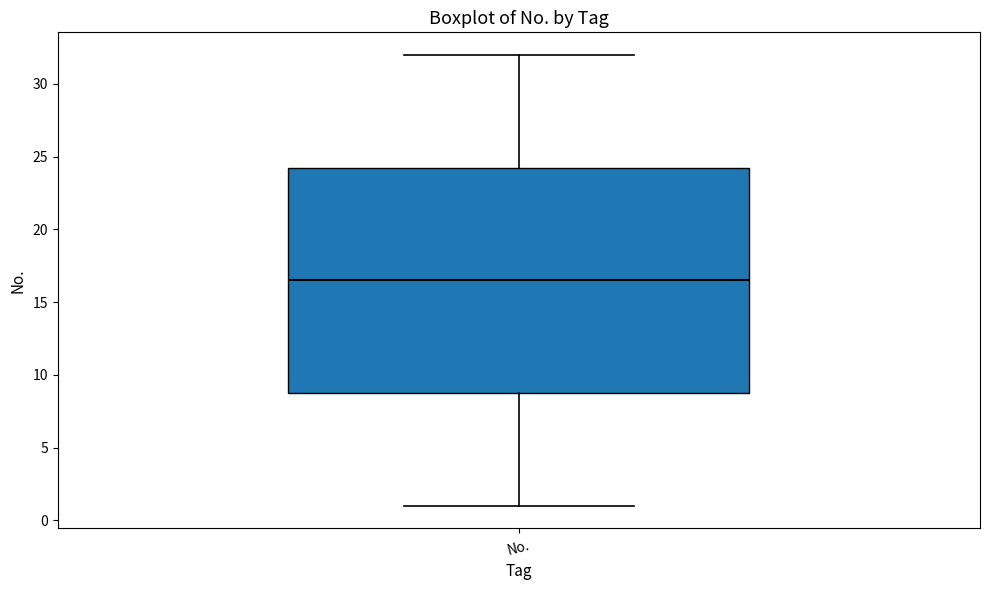

Transcribe this box plot: give where the median line is, the range the box spans, and where the two whiskers end, as read against the y-axis. The values are not printed on the chart, so give them approximately, as read against the axis.

median 16.5, box 9.0 to 24.5, whiskers 1.0 to 32.0